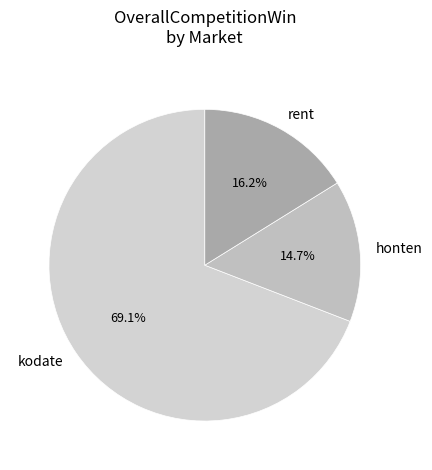

Which slice is the smallest?

honten